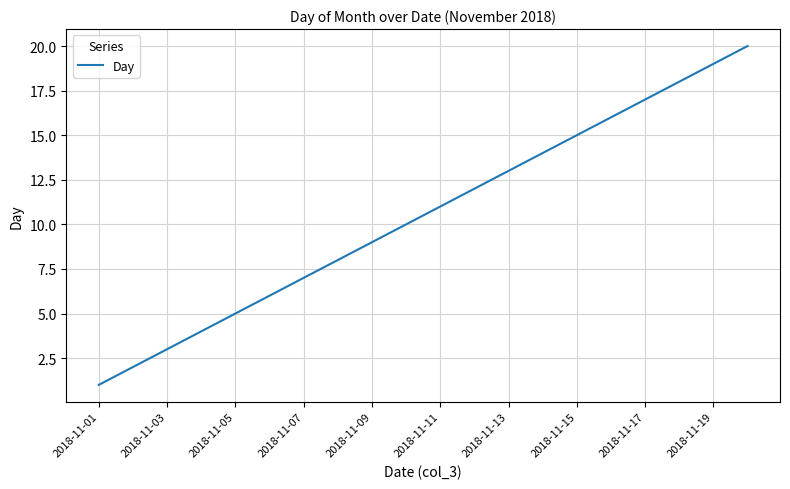

What is the maximum value shown in the chart?

20